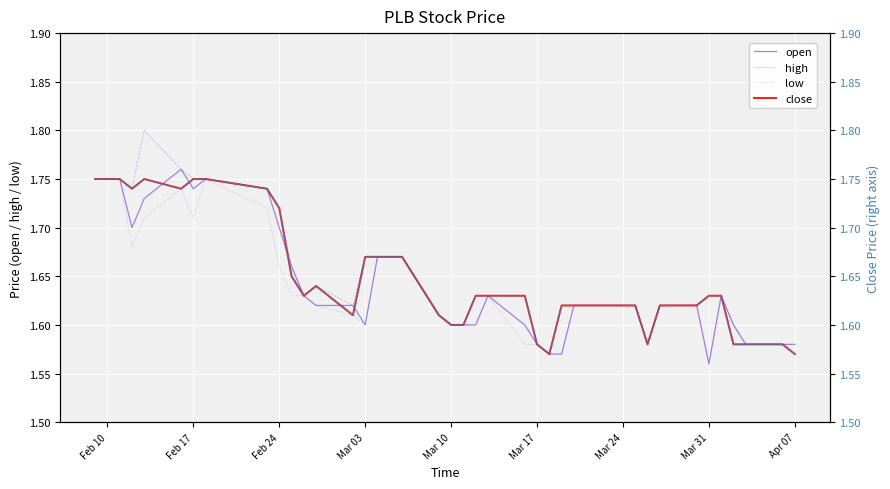

Which series has the largest total across all categories?

high